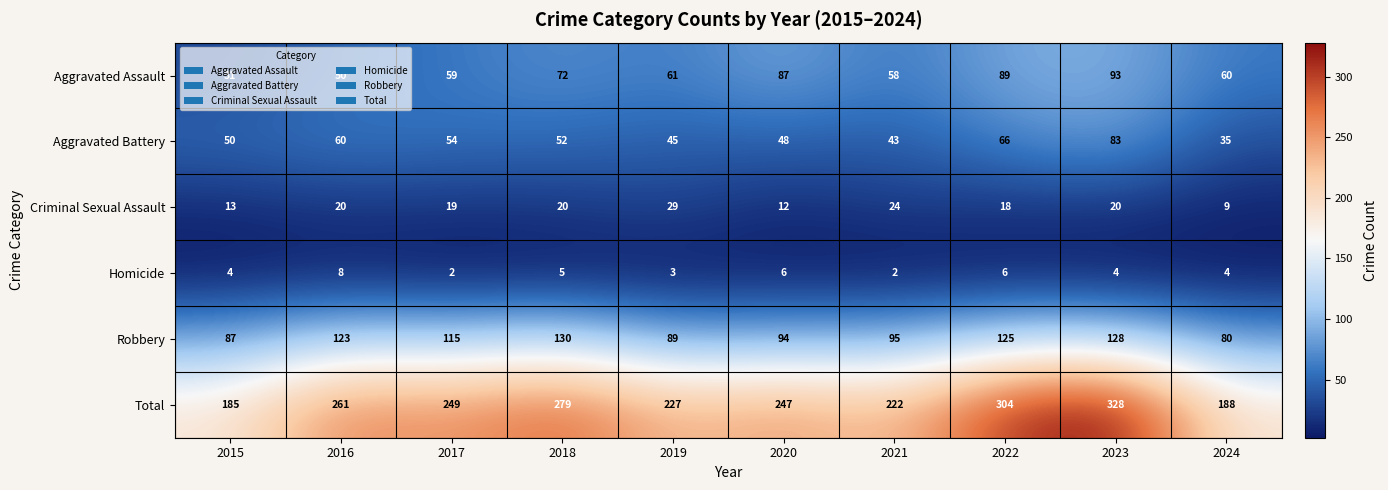

Which category has the highest value across all series?

2023